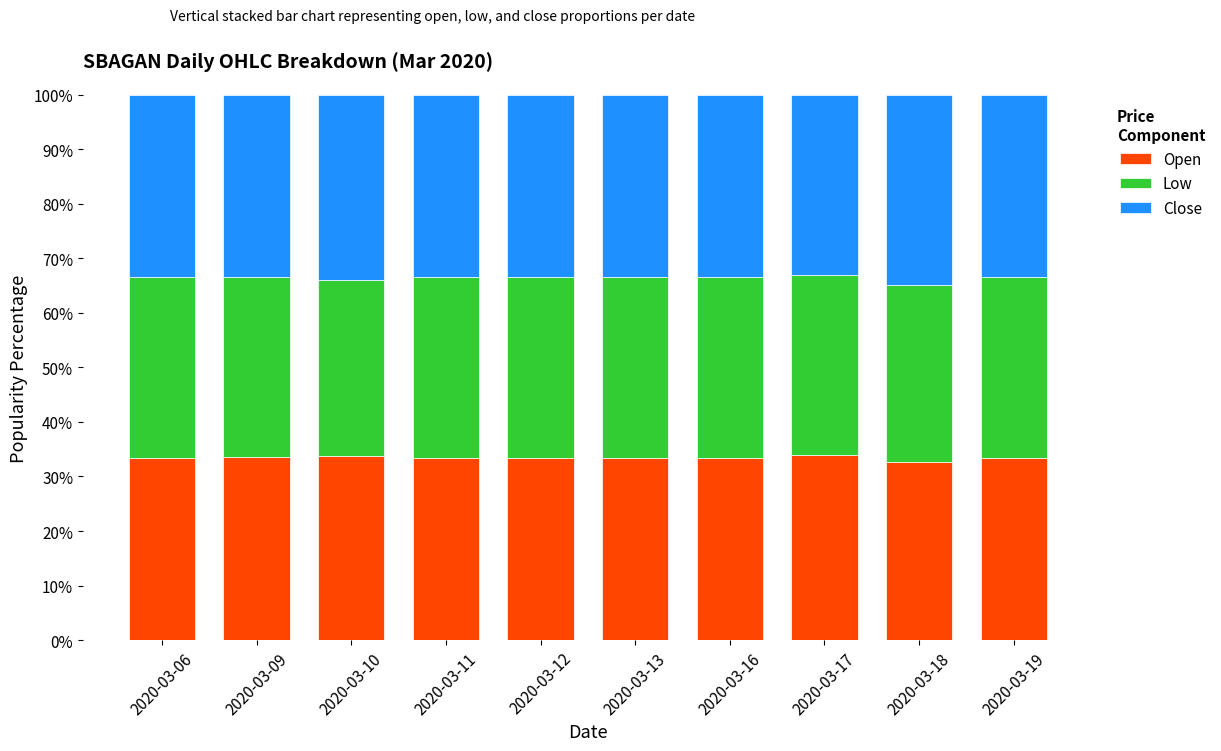

Are the bars grouped side by side (vs. stacked)?

No